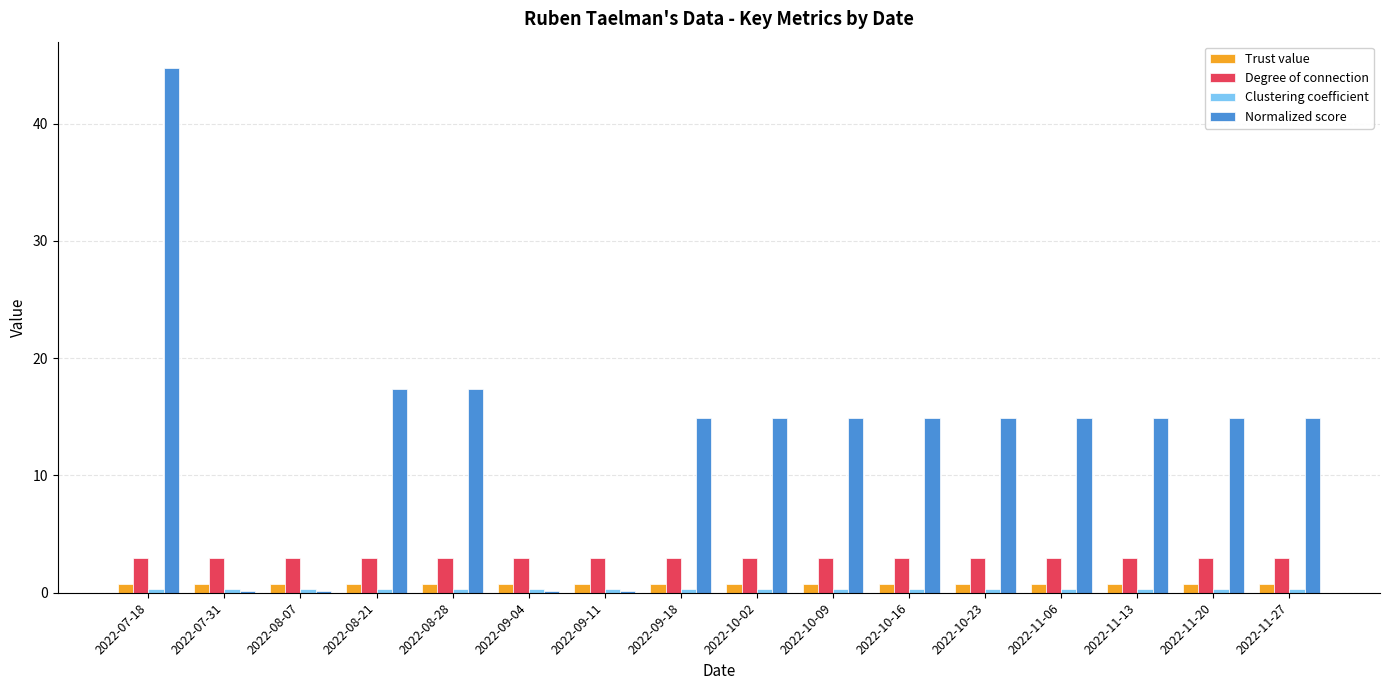

Are the bars horizontal?

No